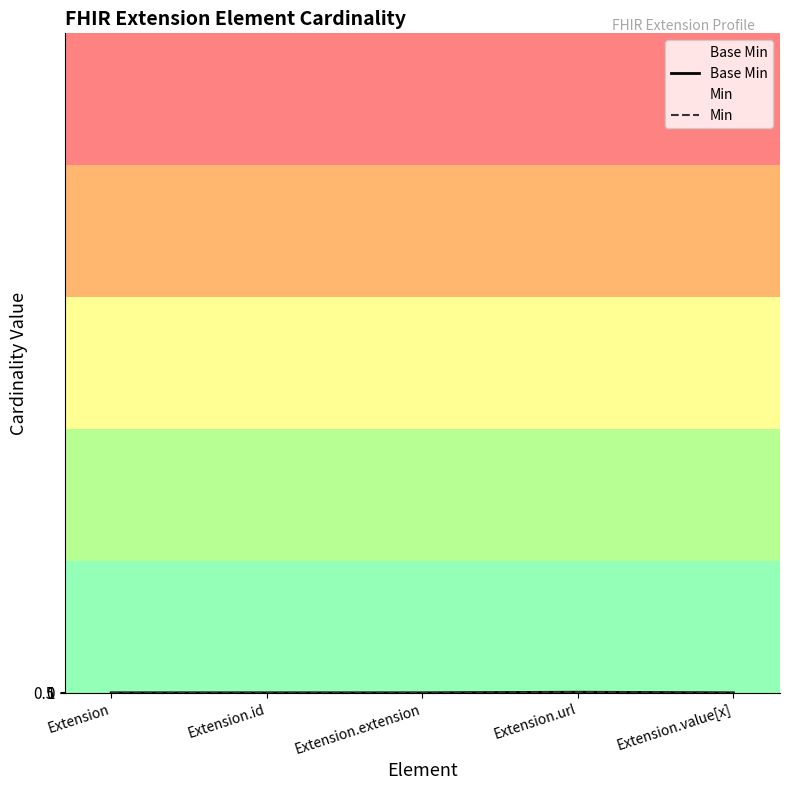

True or false: Base Min and Min cross at least once.

False